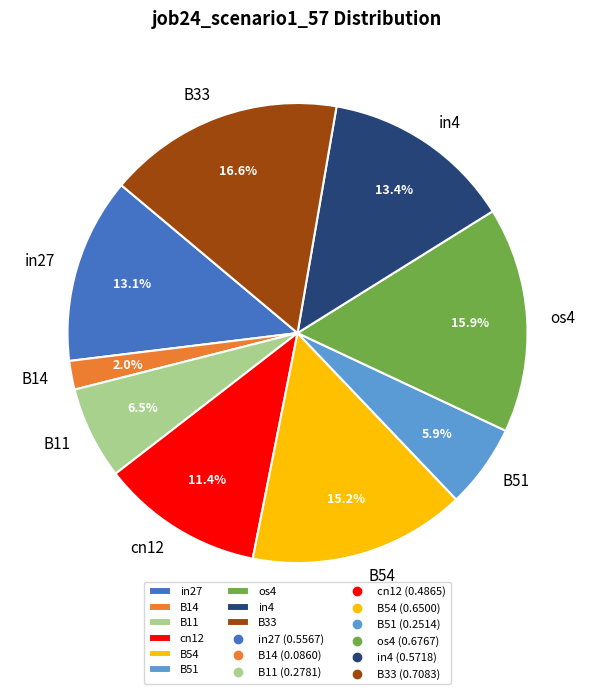

How many segments does this pie chart have?

9